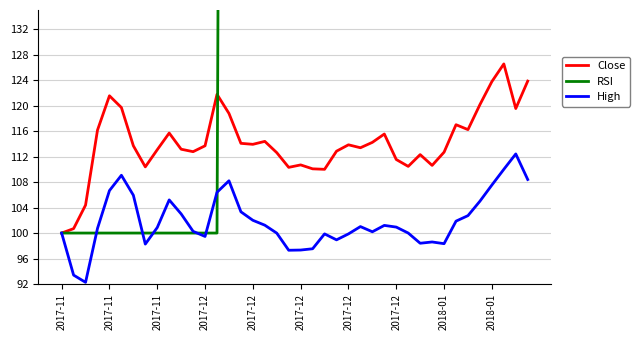

What is the total value across all series at 22?

558.1